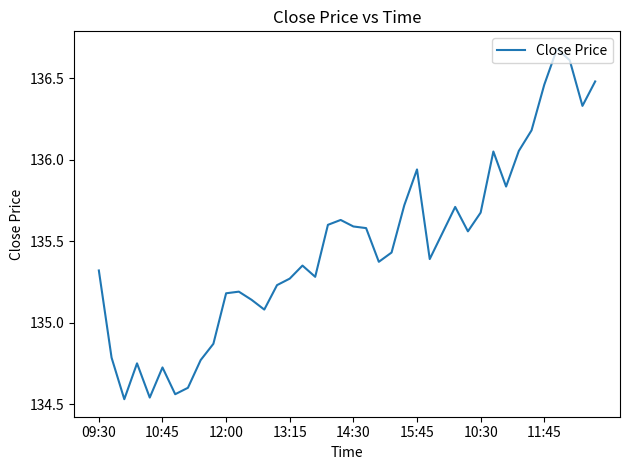

What is the greatest value displayed?

136.7